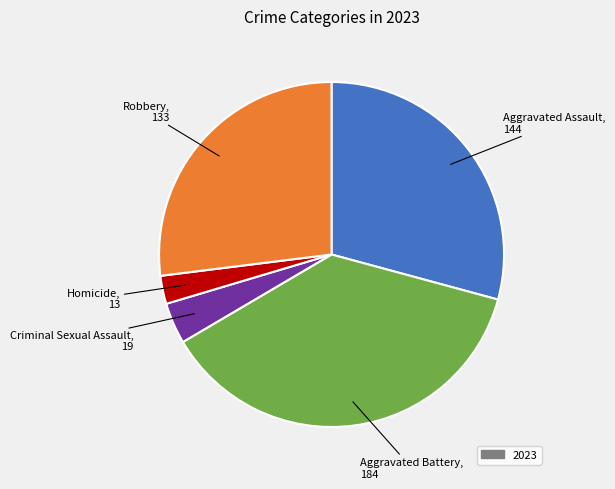

Is there any slice that represents more than half of the pie?

No